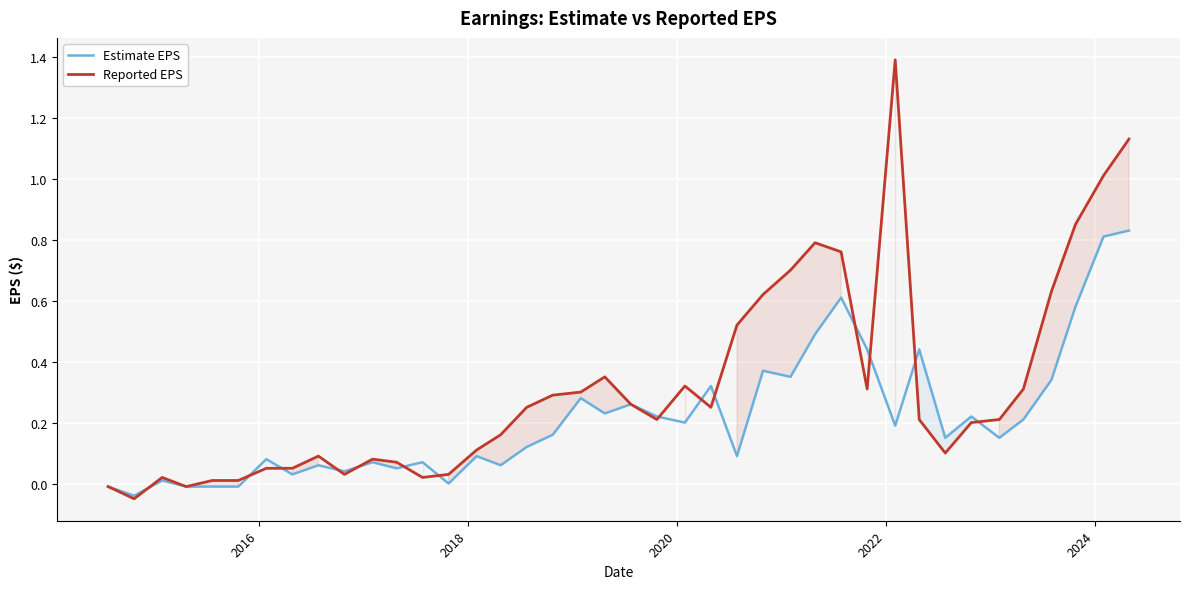

In Reported EPS, how many points are lower than both neighbors (excluding endpoints)?

8